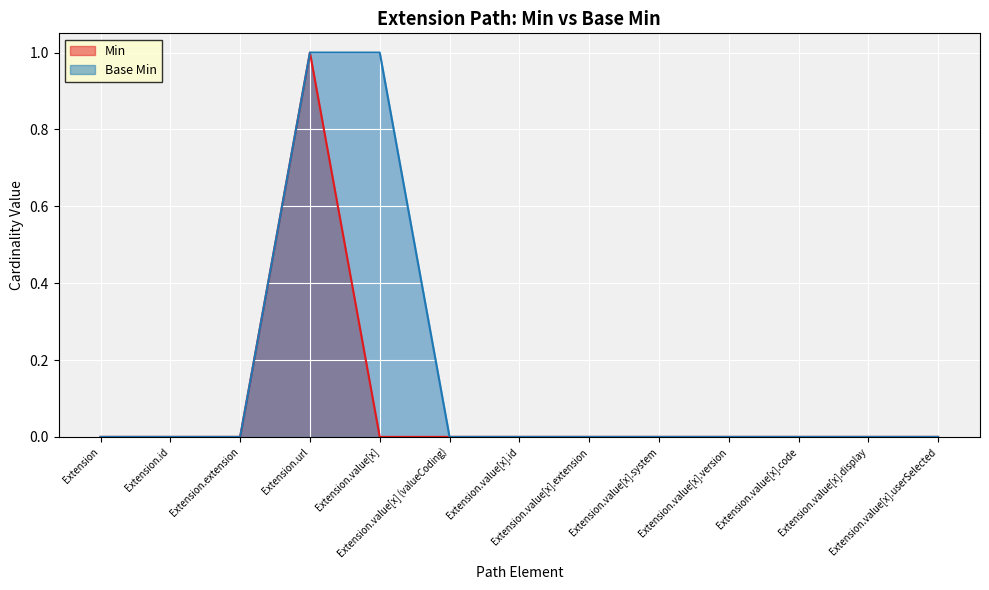

Which series changed the most between Extension and Extension.value[x].id?

Min